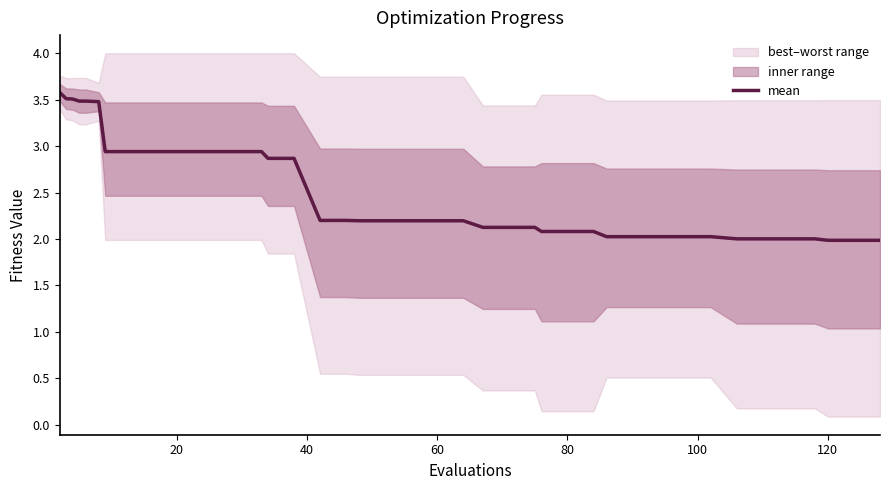

Is it true that mean equals 2.0 at 120?

True